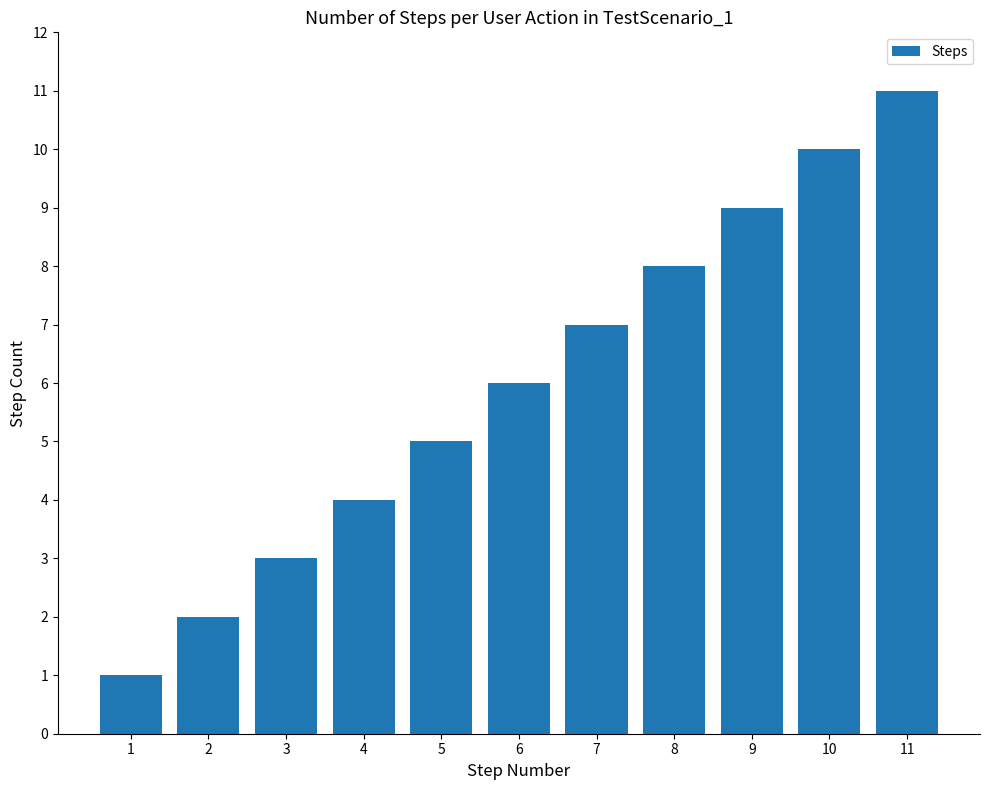

How many data points are less than 6?

5